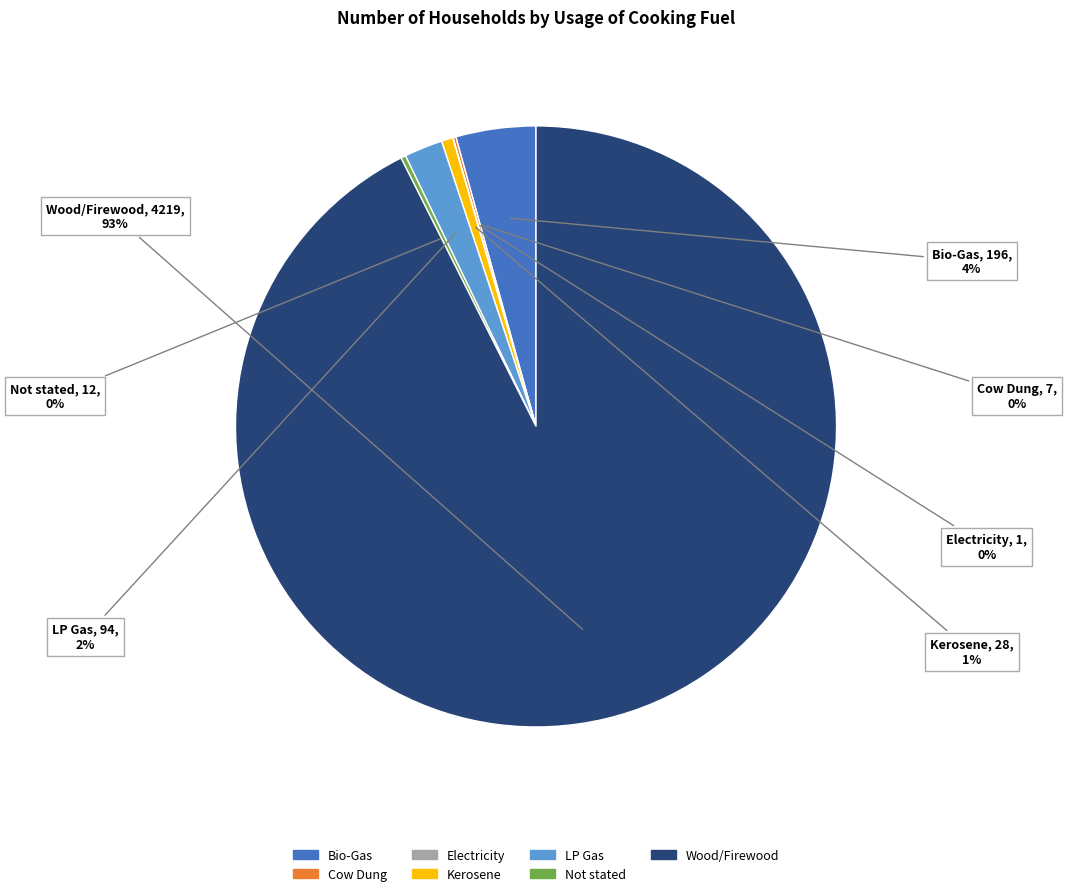

The Wood/Firewood slice represents 86% of the pie. True or false?

False